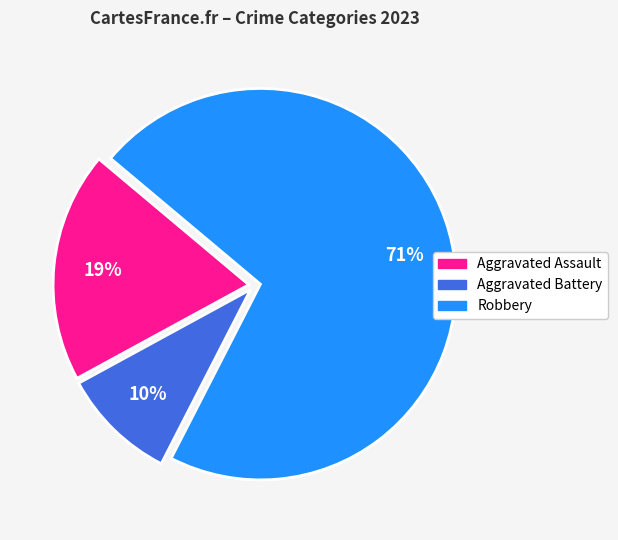

Does Robbery represent more than half of the total?

Yes